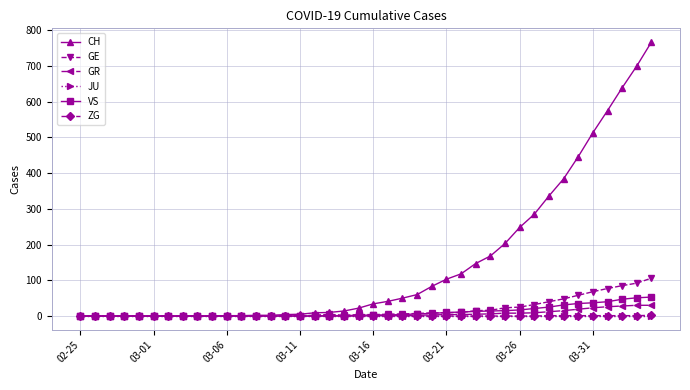

Which series has the largest total across all categories?

CH